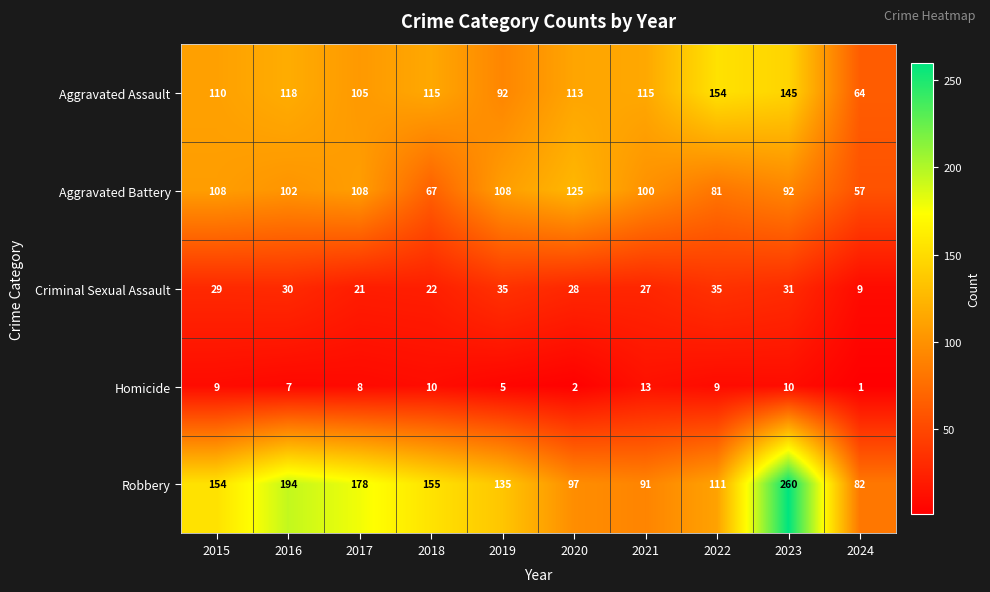

Is it true that Criminal Sexual Assault equals 9 at 2024?

True